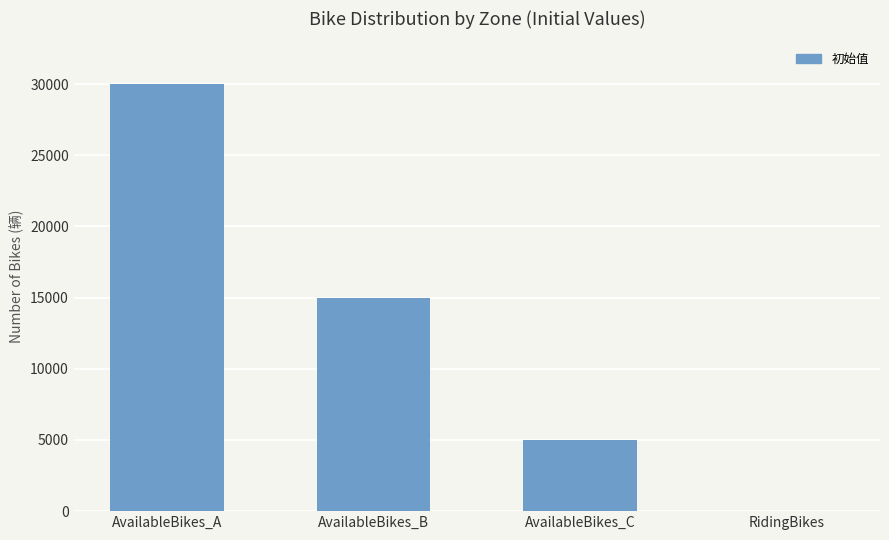

The chart shows a value of 6590 at AvailableBikes_C. True or false?

False